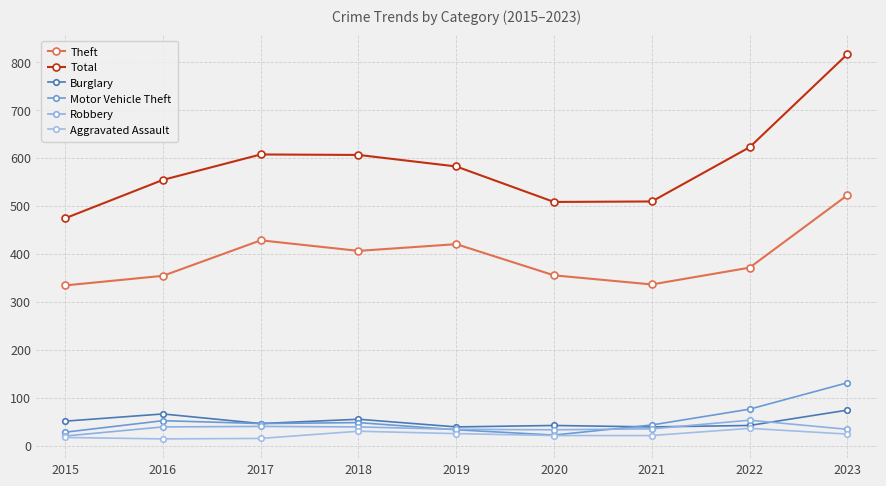

At how many categories does at least one series exceed 191?

9